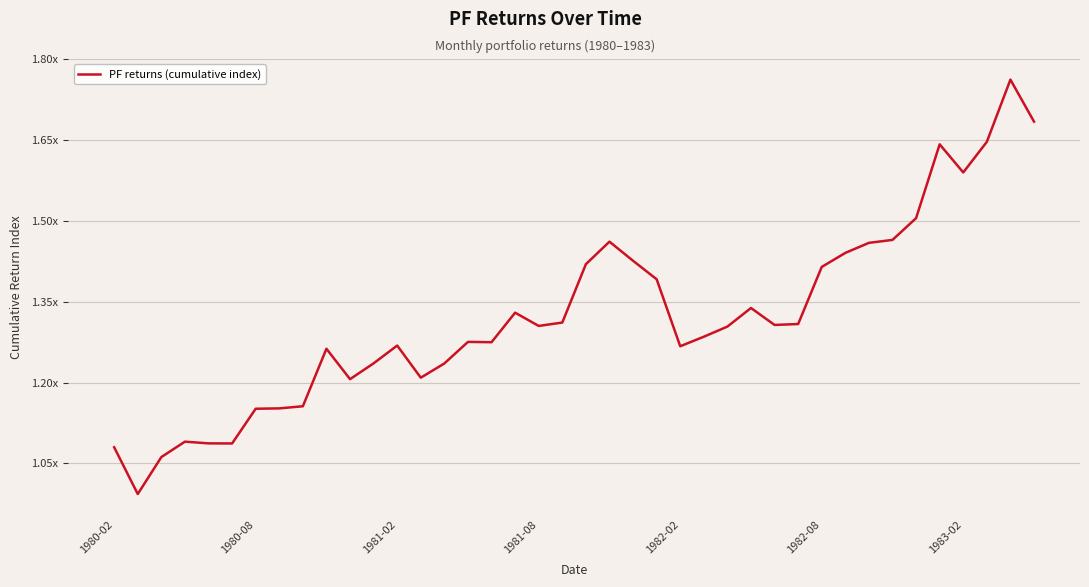

Does the chart display data point markers on the line(s)?

No